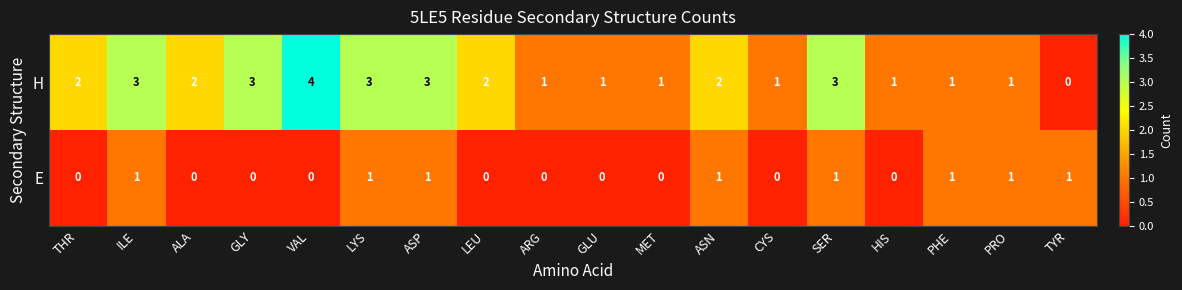

Rank the series at LEU from lowest to highest value.

E, H